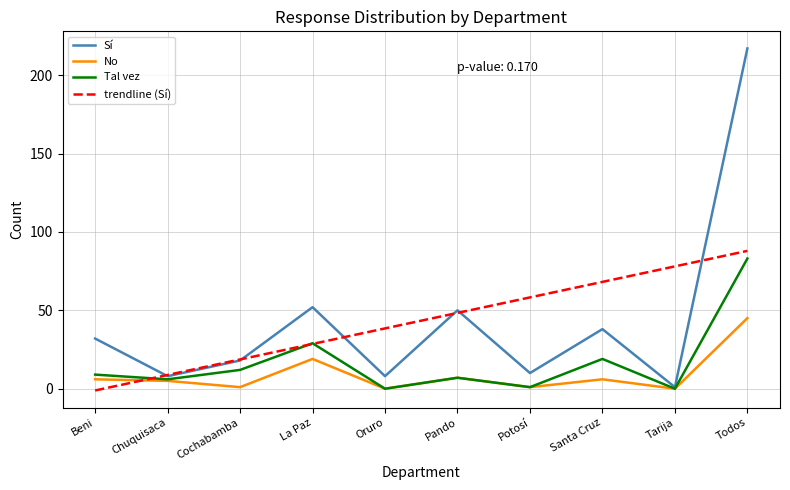

What position from the right is Beni?

10